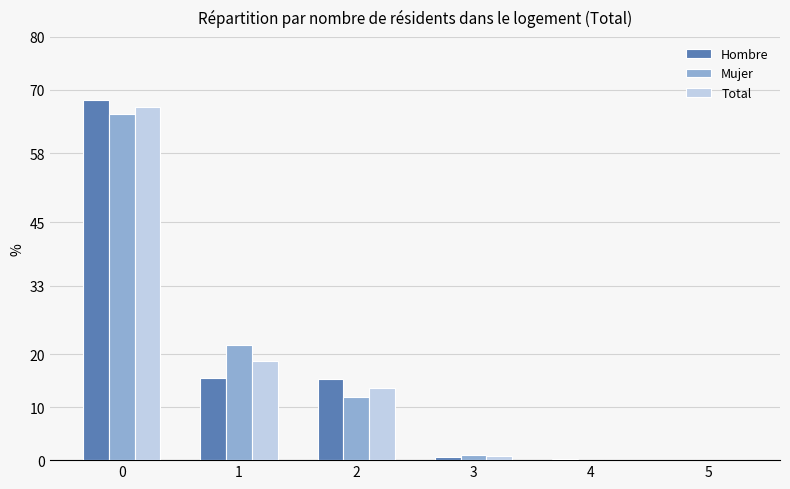

How many groups of bars are there?

6